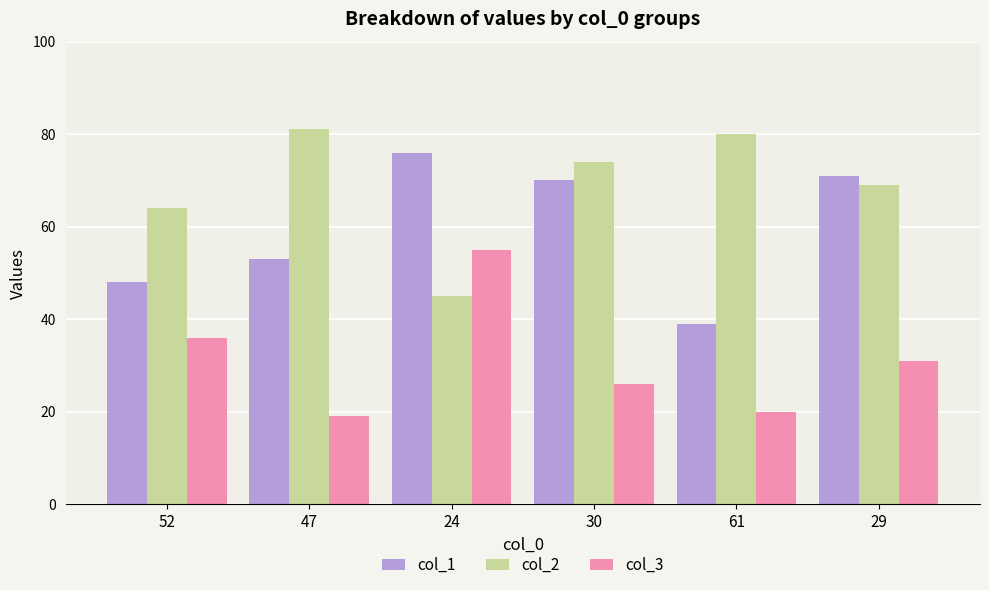

What is the maximum value for col_3?

55